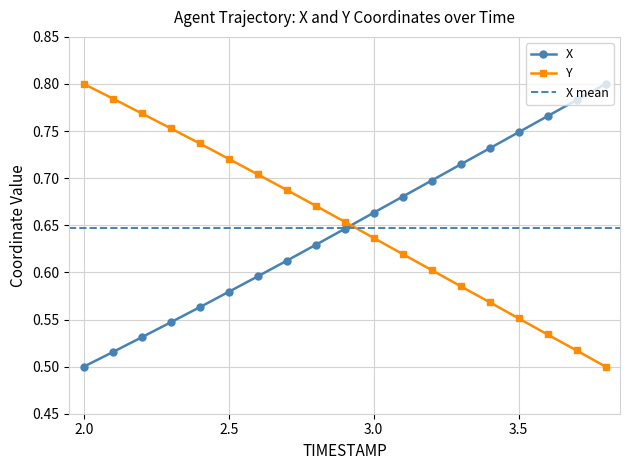

Reading left to right, list all the values displayed in this chart.

X: 0.5	0.5	0.5	0.5	0.6	0.6	0.6	0.6	0.6	0.6	0.7	0.7	0.7	0.7	0.7	0.7	0.8	0.8	0.8
Y: 0.8	0.8	0.8	0.8	0.7	0.7	0.7	0.7	0.7	0.7	0.6	0.6	0.6	0.6	0.6	0.6	0.5	0.5	0.5